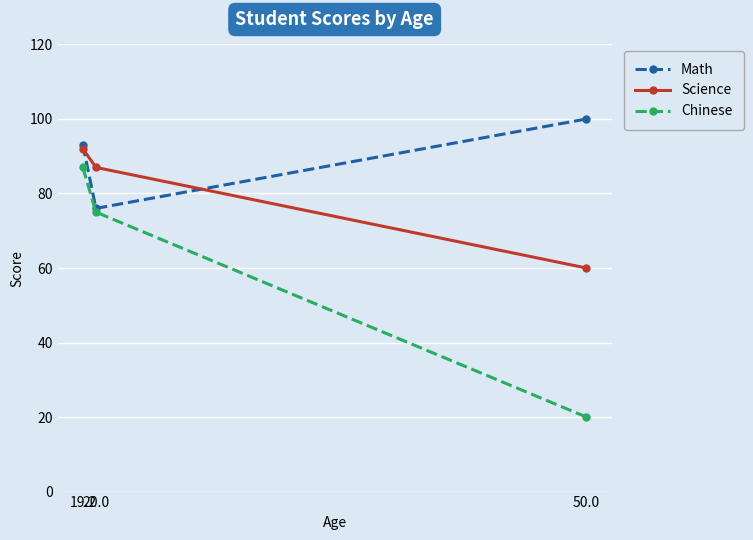

Which series has the largest range (max minus min)?

Chinese